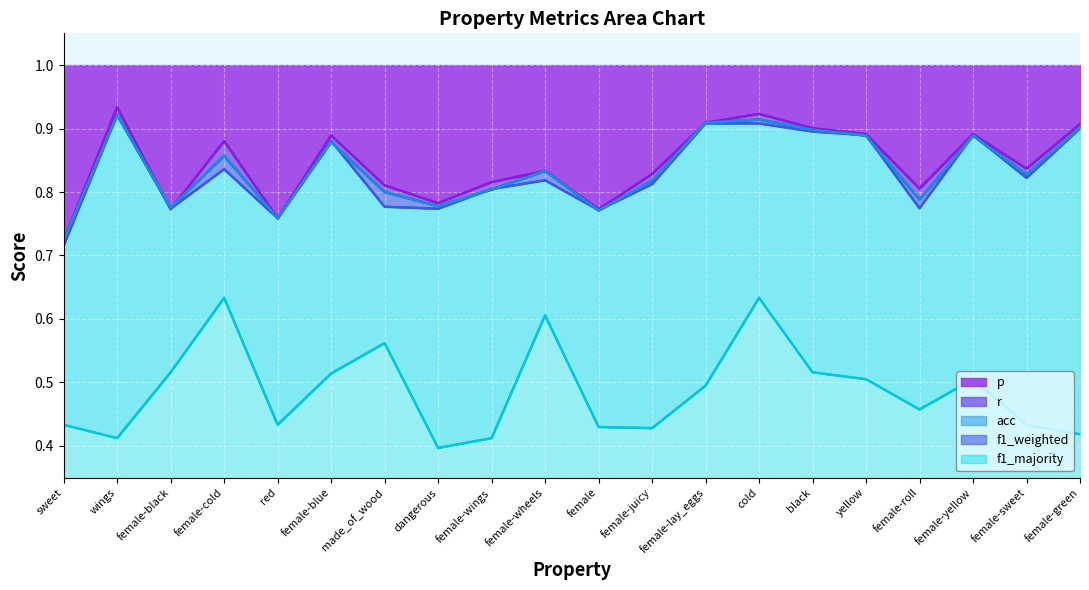

What is the average value of the p series?

0.8